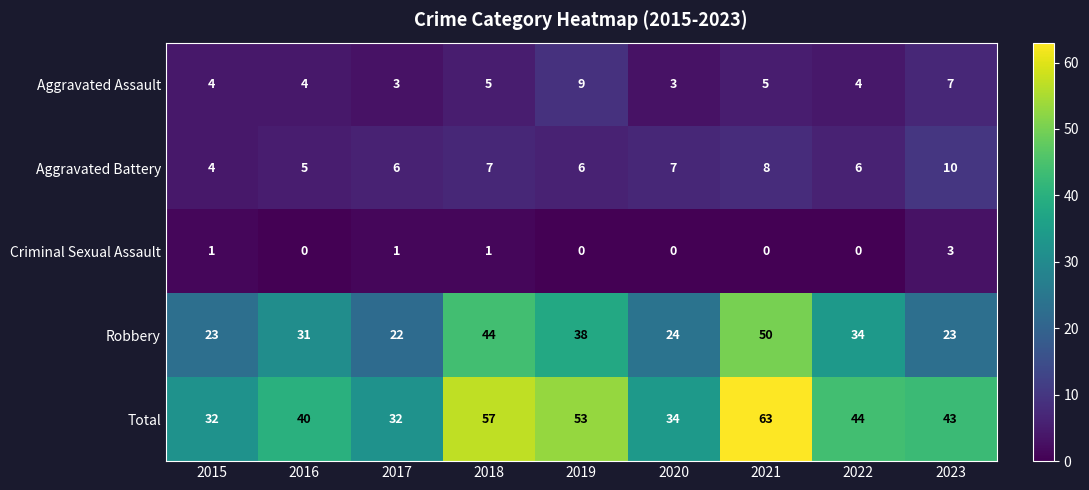

True or false: Aggravated Battery has a value of 7 at 2020.

True